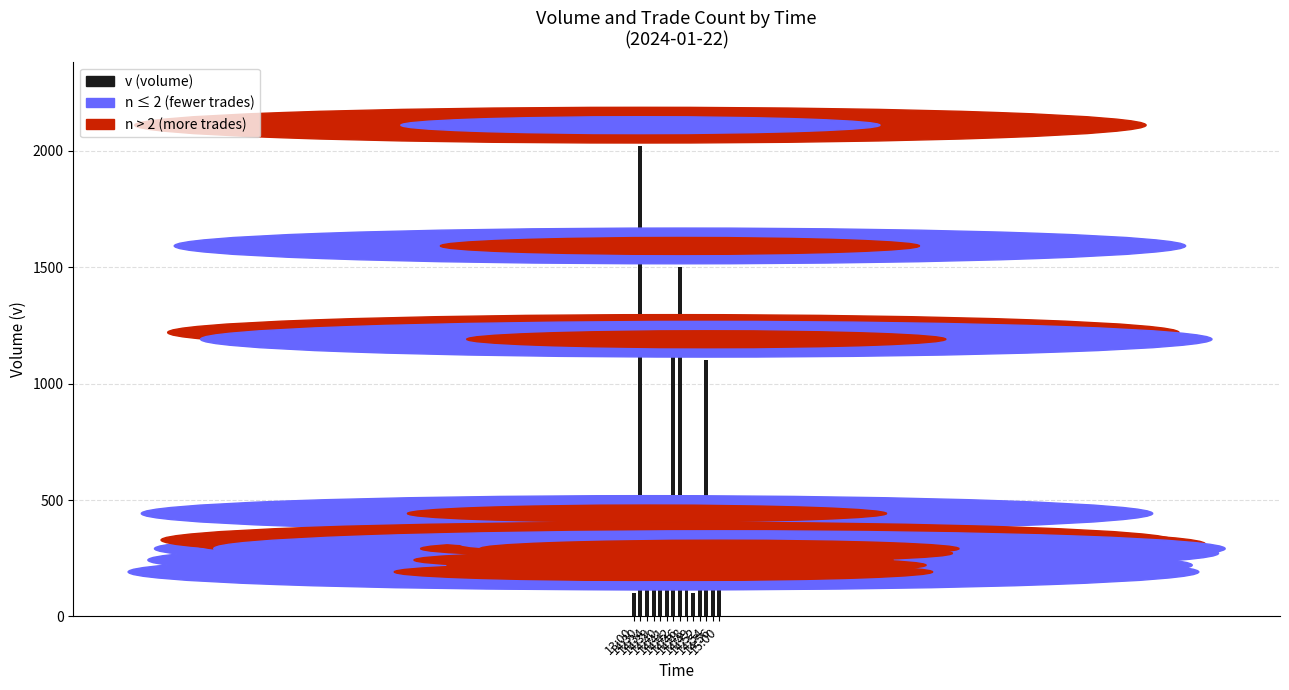

What is the sum of all values?

7618